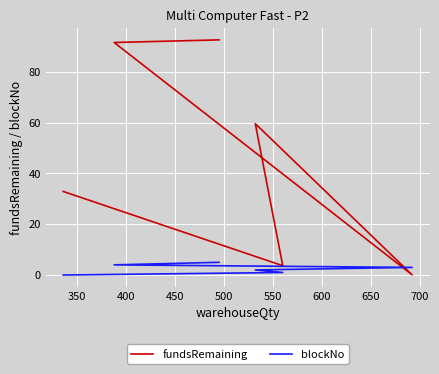

What is the difference between the highest and lowest values at 400?

57.5